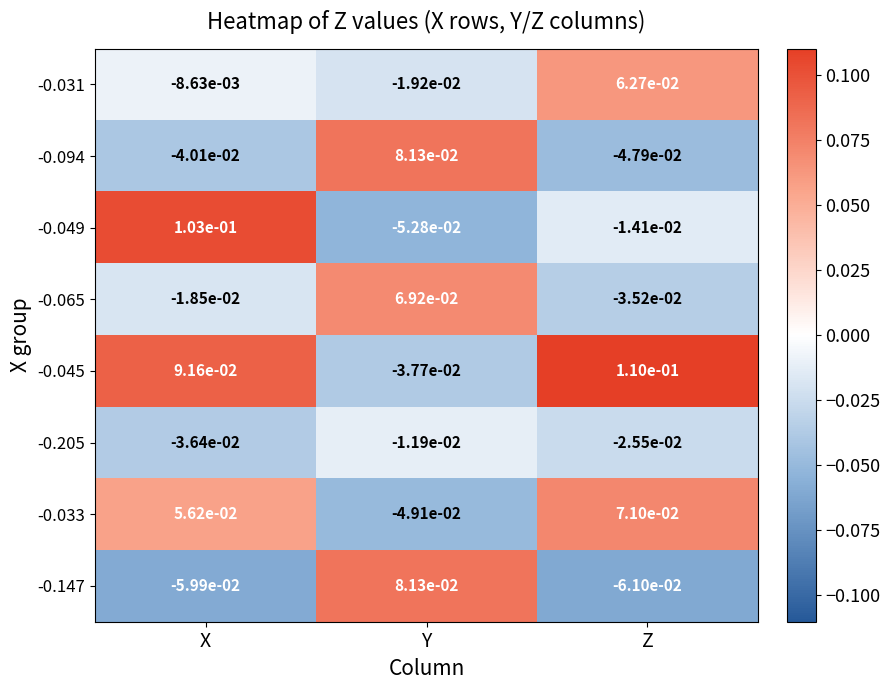

How many data points in -0.031 are above 0?

1